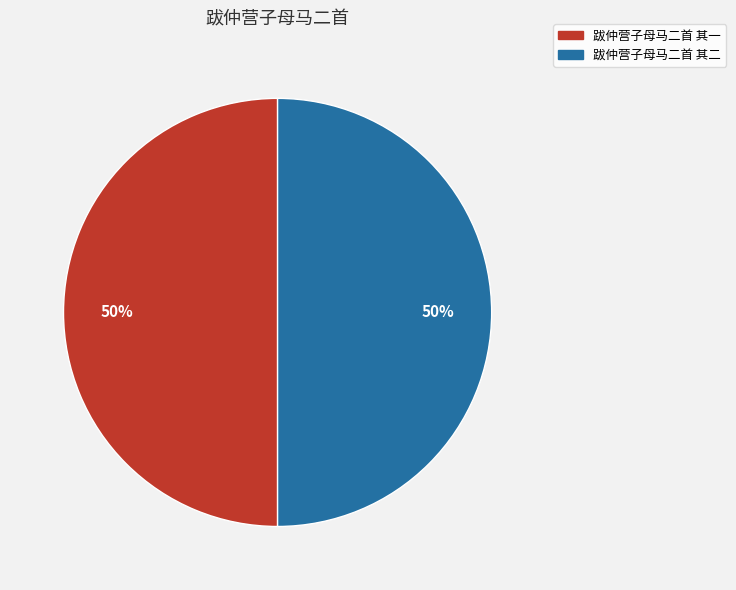

Count the number of slices in the pie.

2